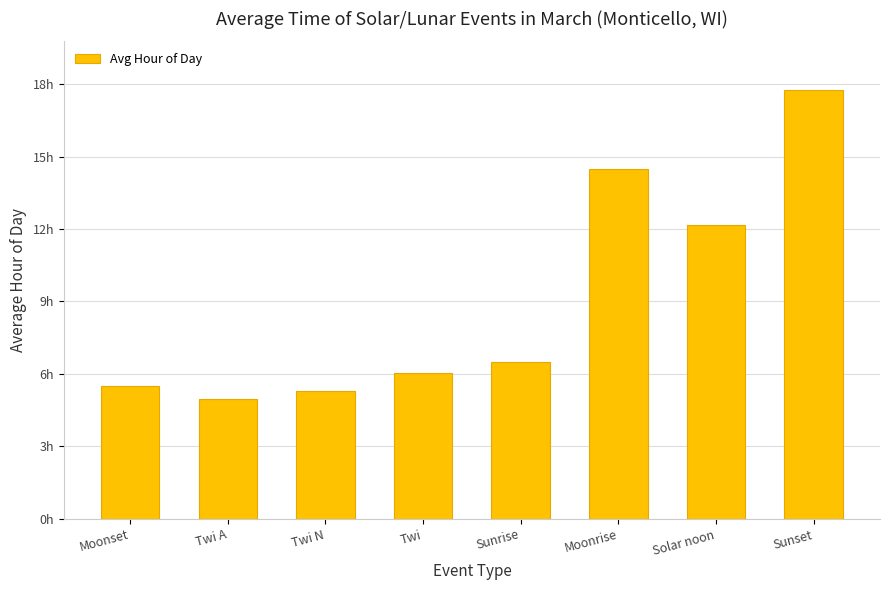

What is the label of the 6th bar from the right?

Twi N